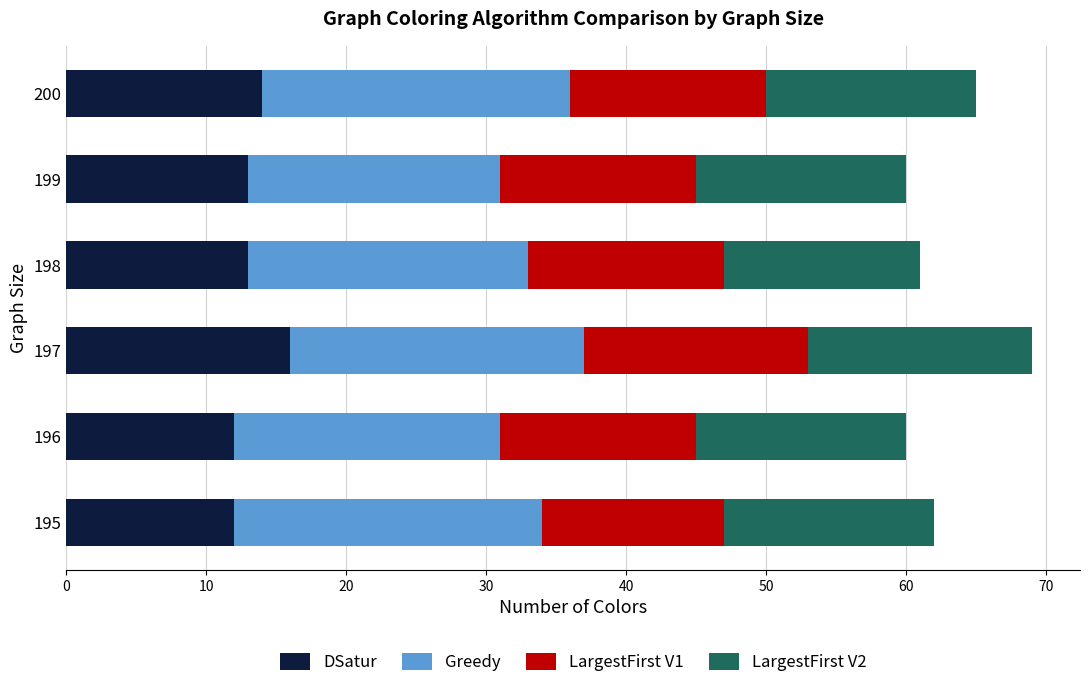

What is the total value across all series at 197?

69